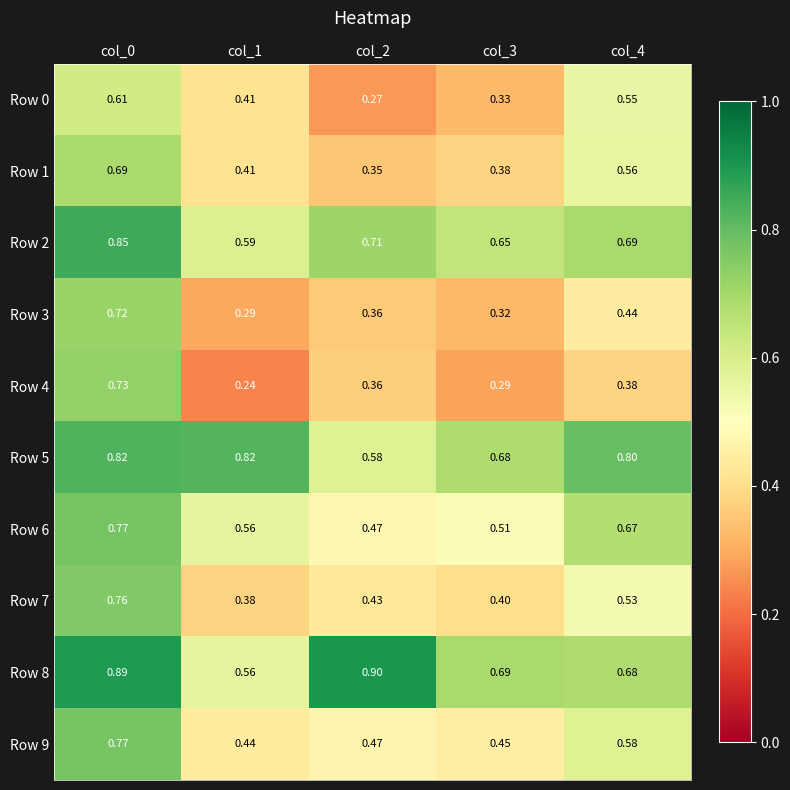

Is the value of Row 6 at col_1 greater than the value of Row 2 at col_3?

No